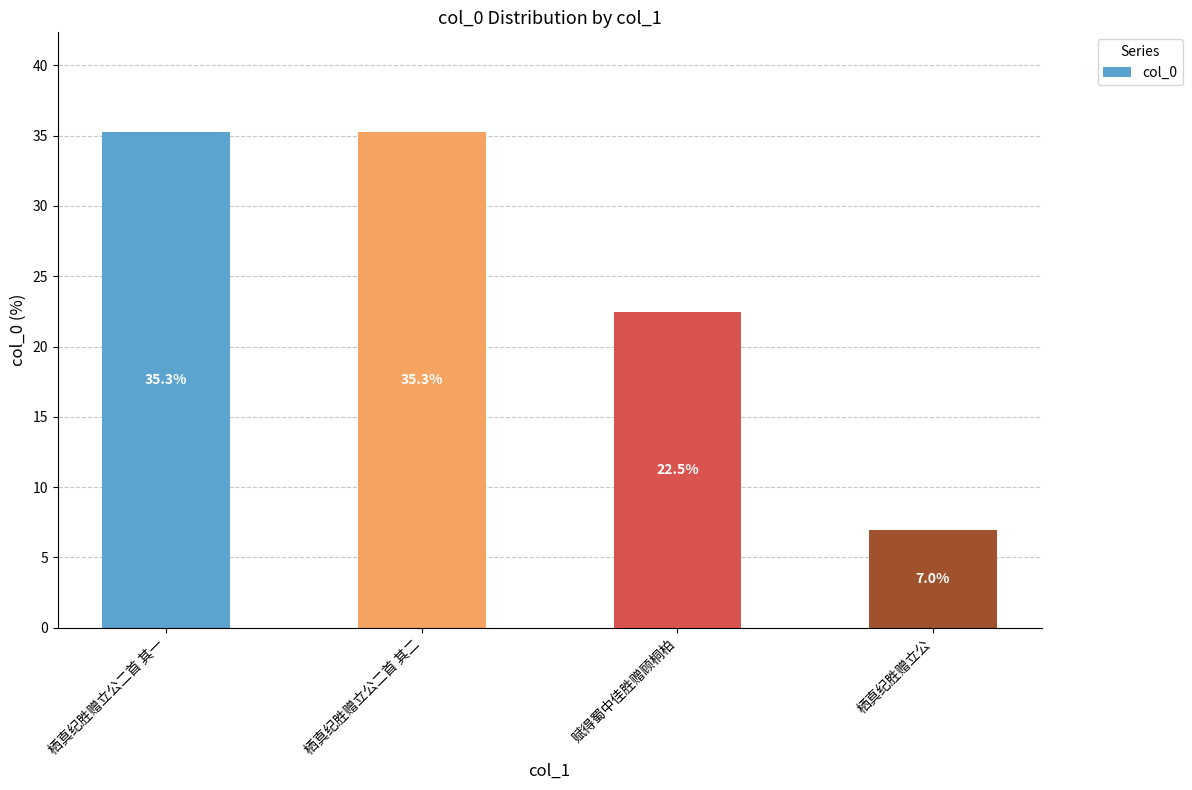

What is the smallest value displayed?

7.0